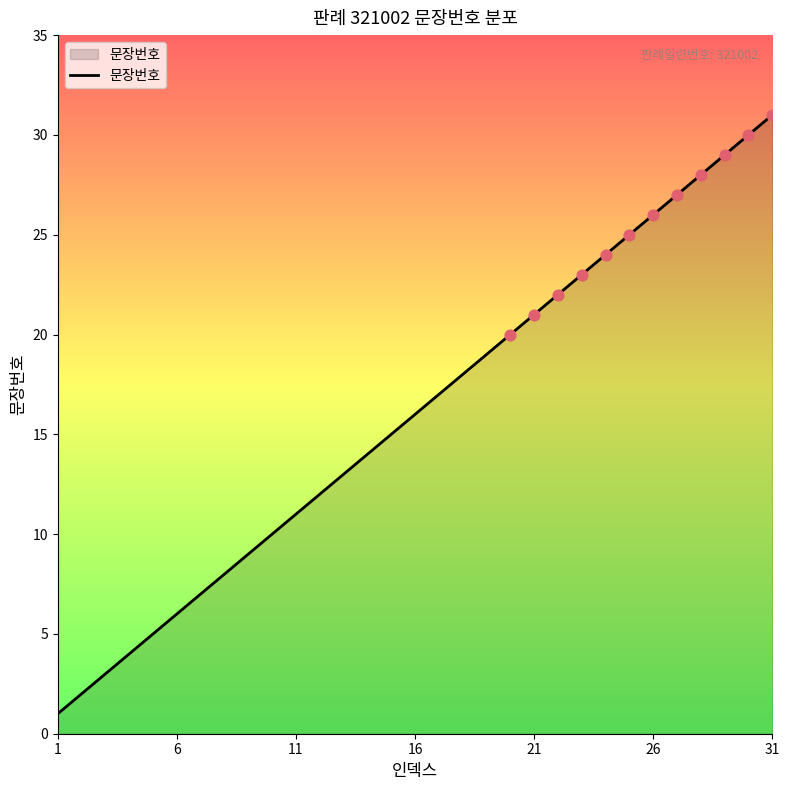

What is the difference between the maximum and minimum values?

30